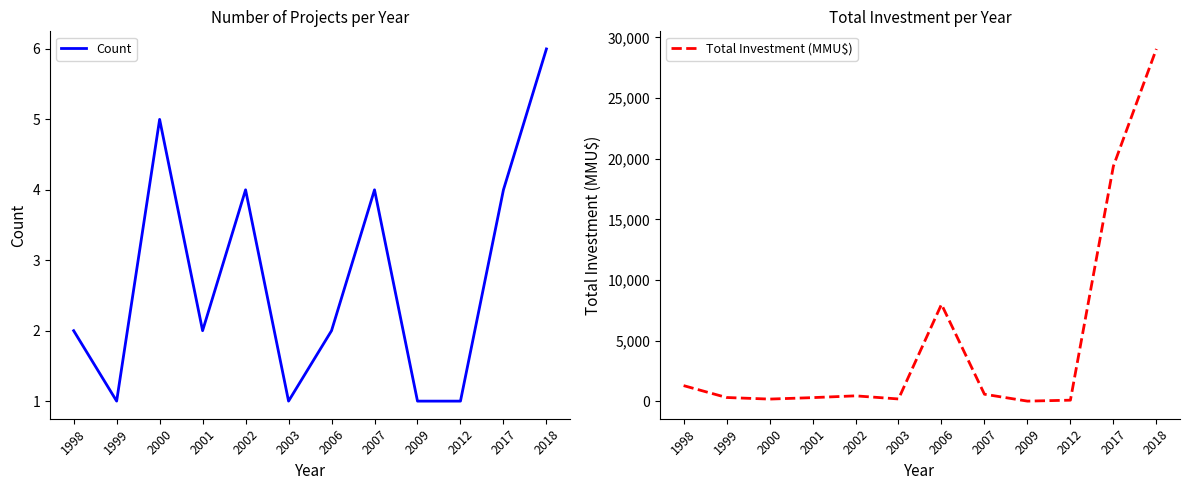

True or false: Total Investment (MMU$) and Count cross at least once.

False